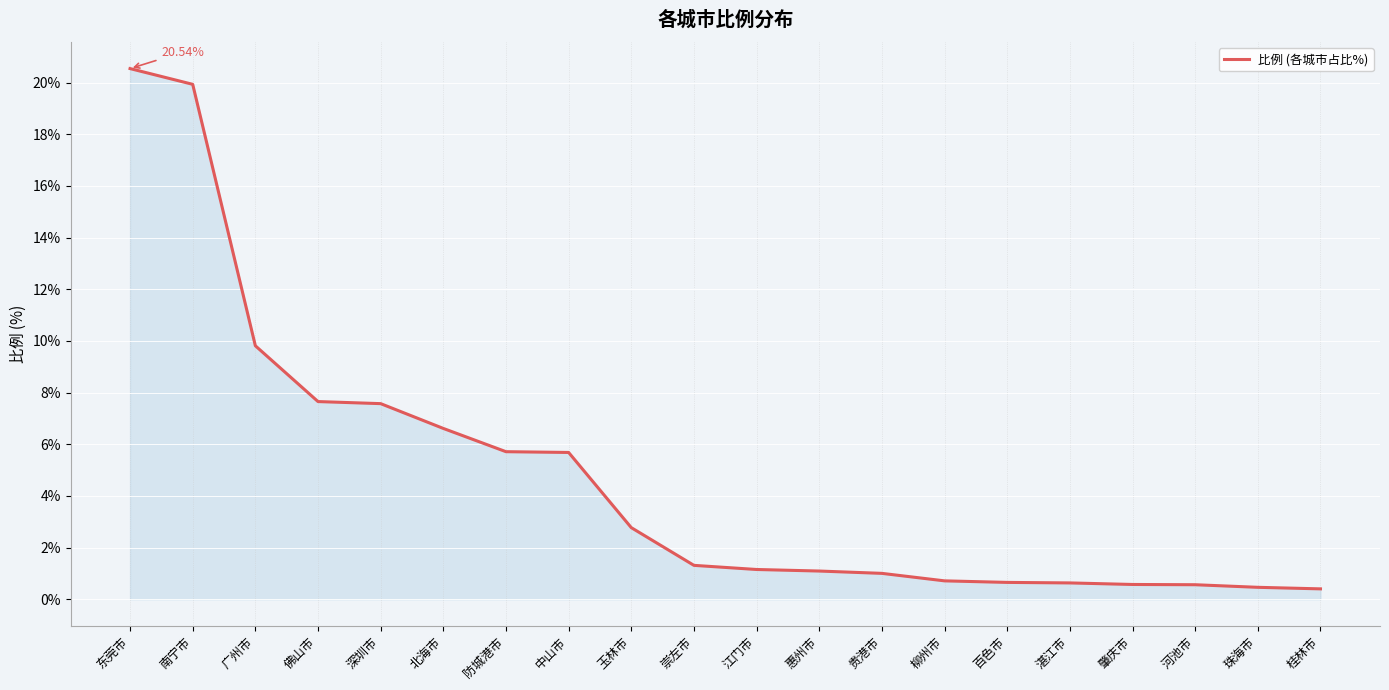

The chart shows a value of 0.6 at 肇庆市. True or false?

True